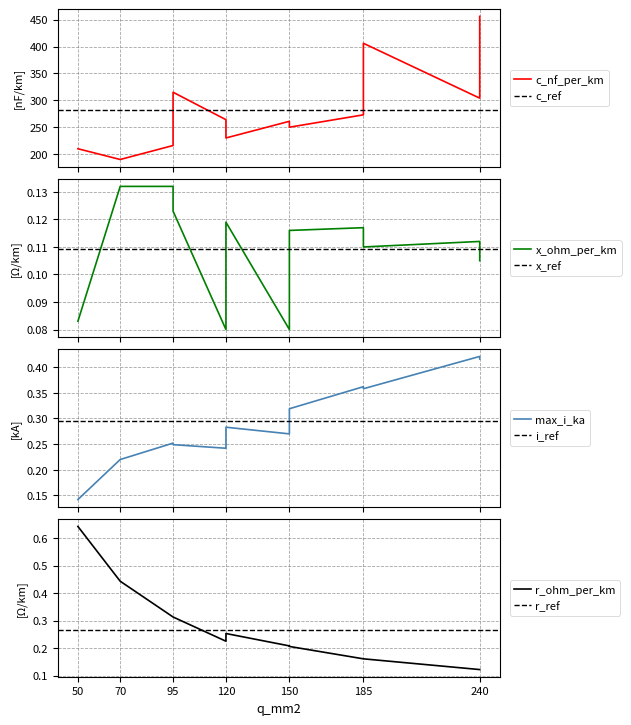

At which label is c_nf_per_km closest to 323?

95